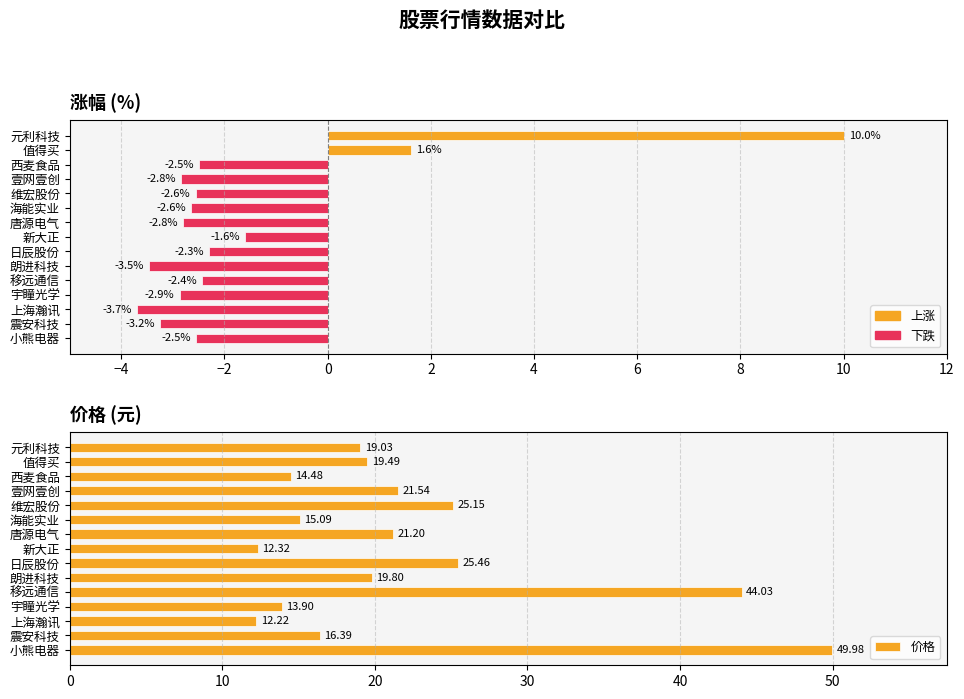

Which series has the largest total across all categories?

价格